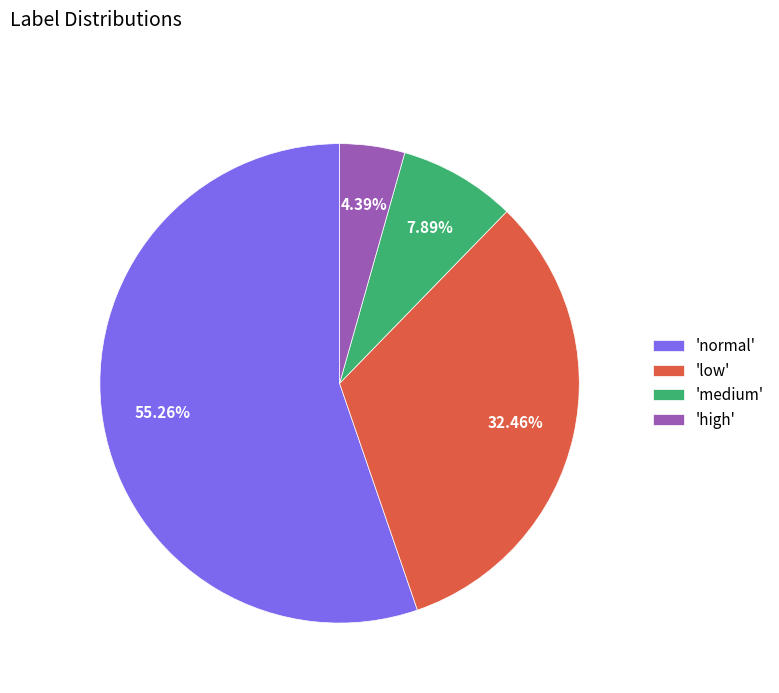

To the nearest percent, what is the average slice percentage?

25%